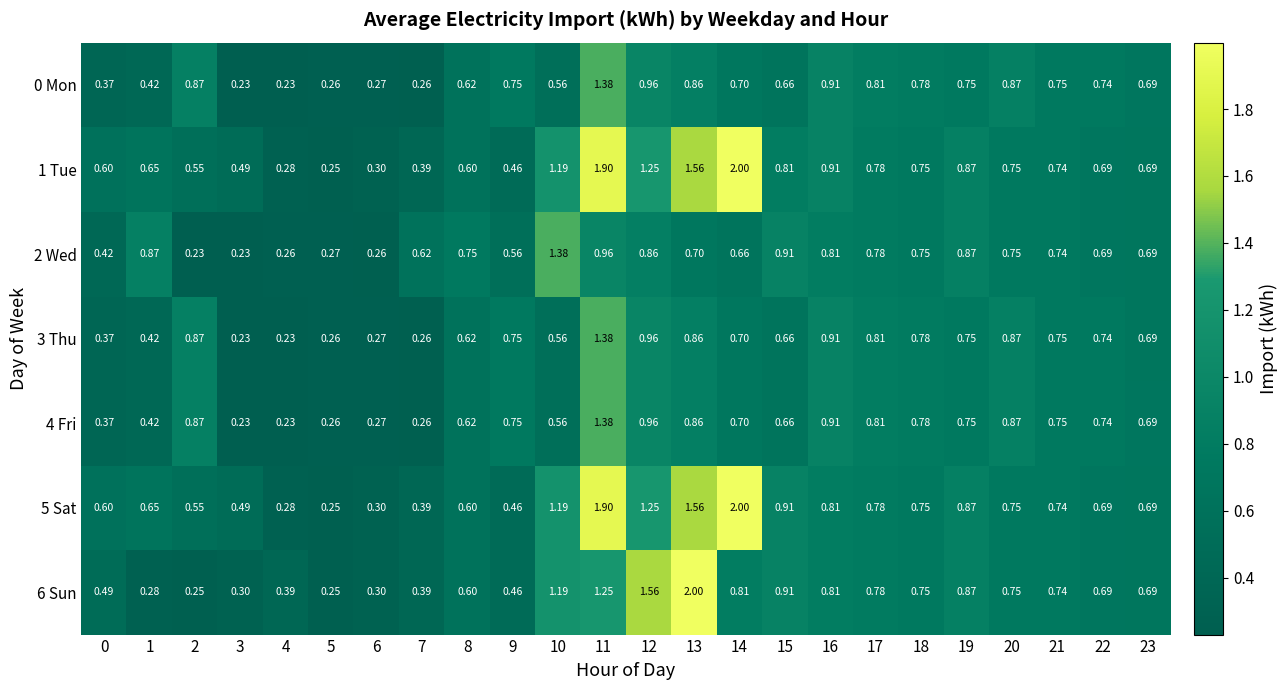

How many categories are shown in the chart?

24